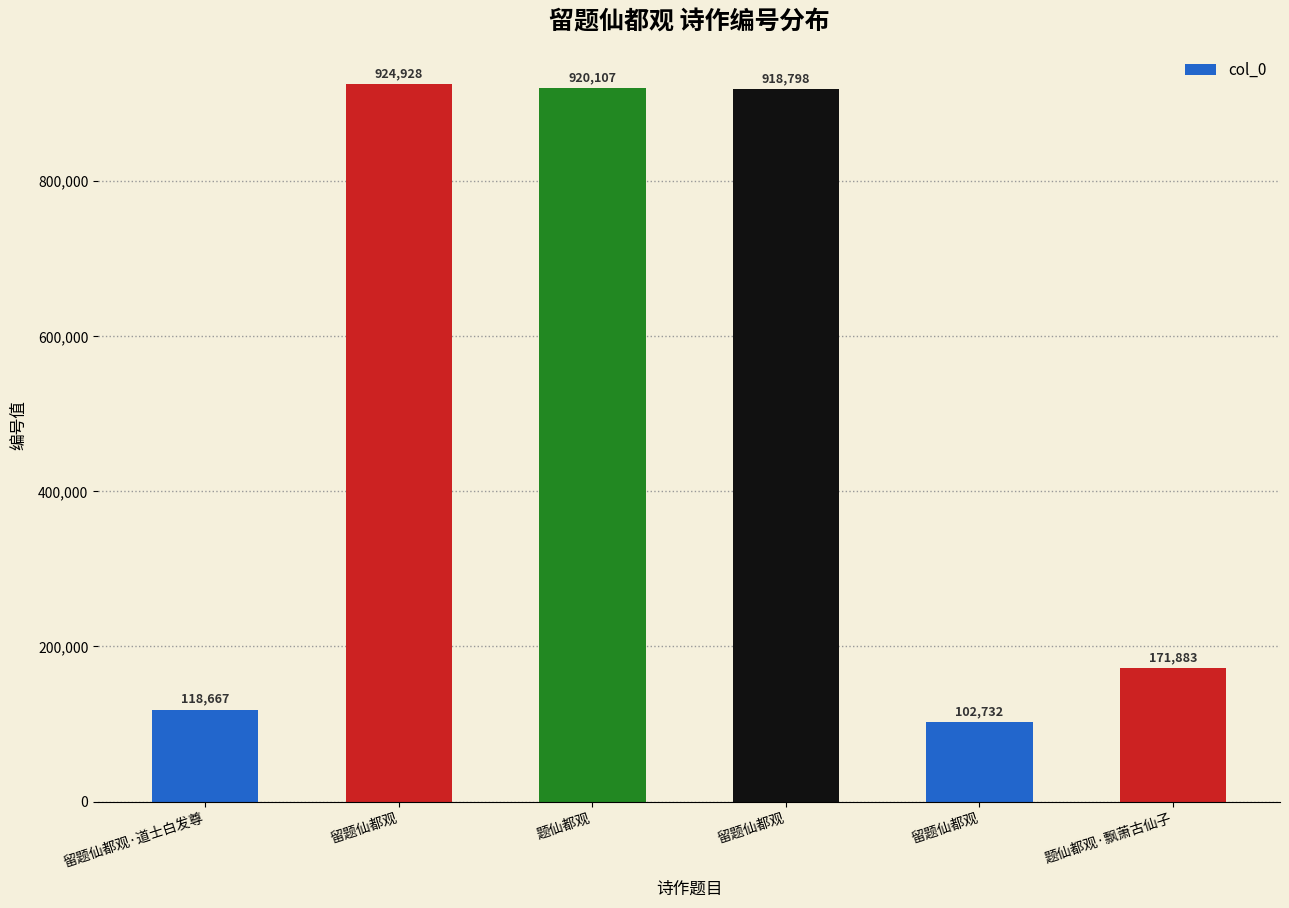

What is the label of the 1st bar from the left?

留题仙都观·道士白发尊